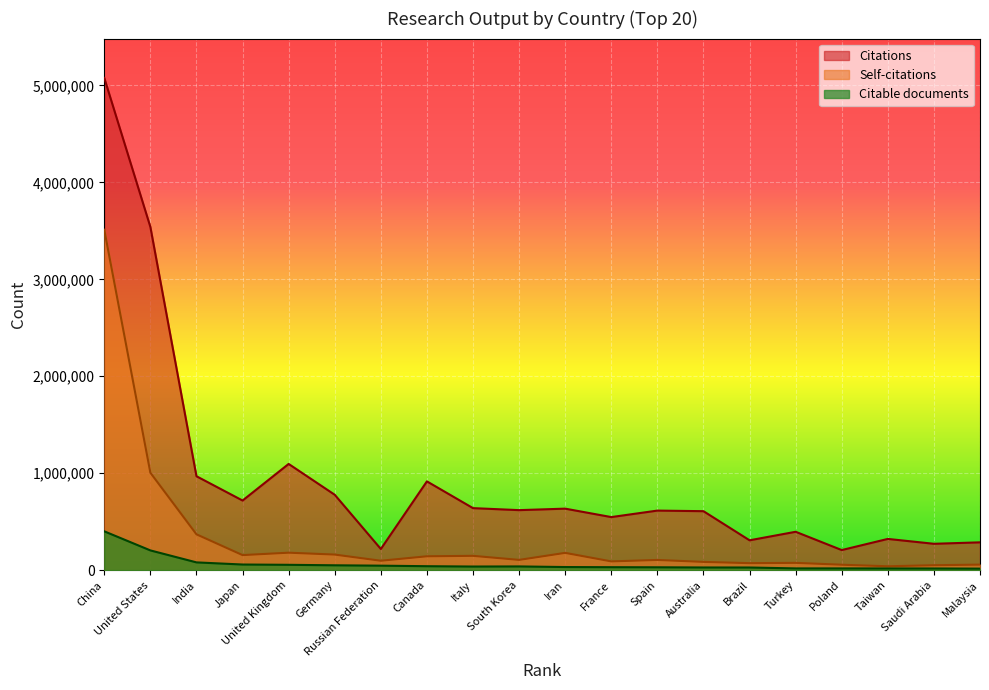

What are all the series names shown in the legend?

Citations, Self-citations, Citable documents